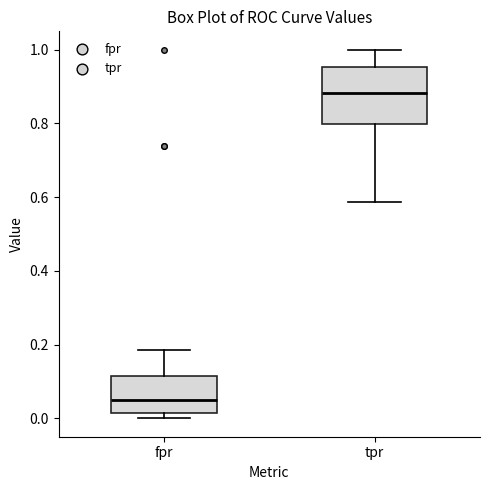

Which box's median line is the highest?

tpr